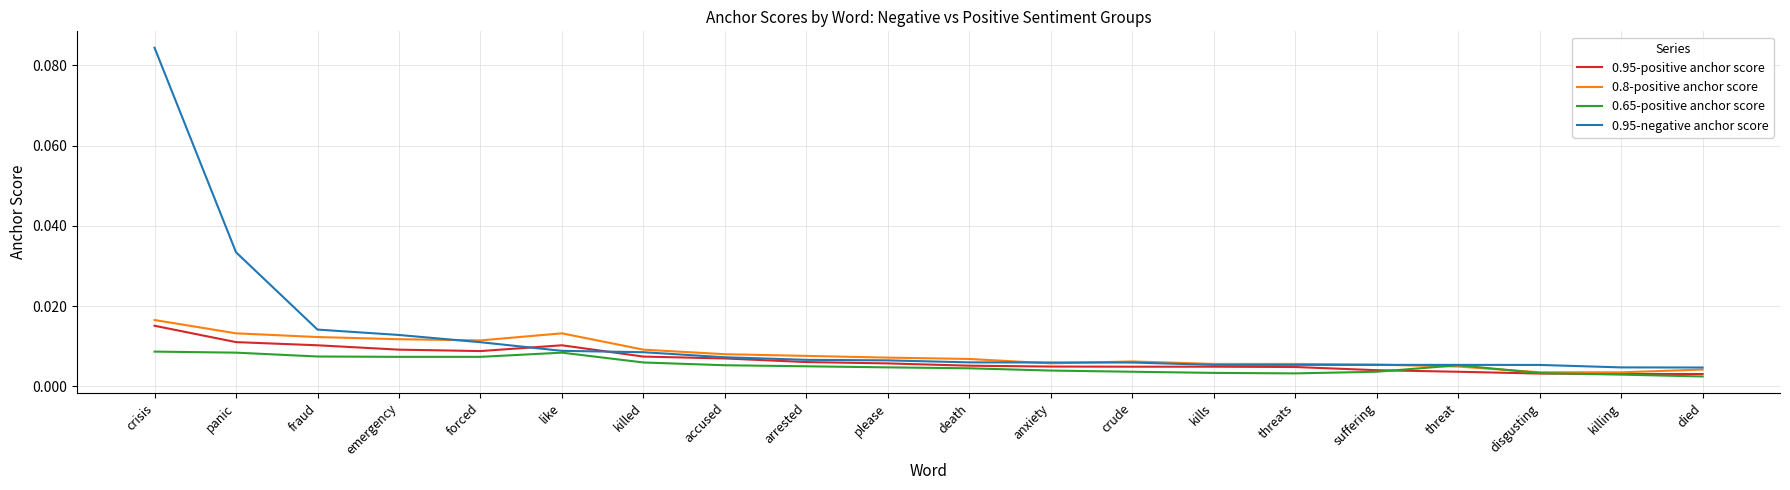

What position from the right is killing?

2